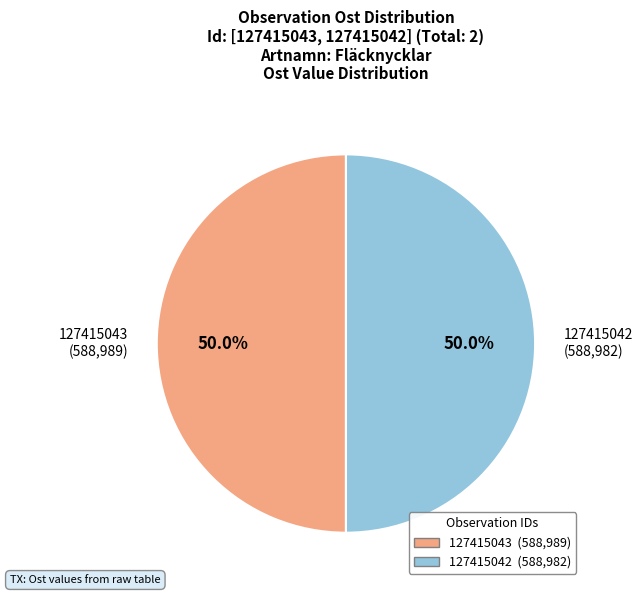

What is the ratio of the value at 127415043 (588,989) to the value at 127415042 (588,982)?

1.0